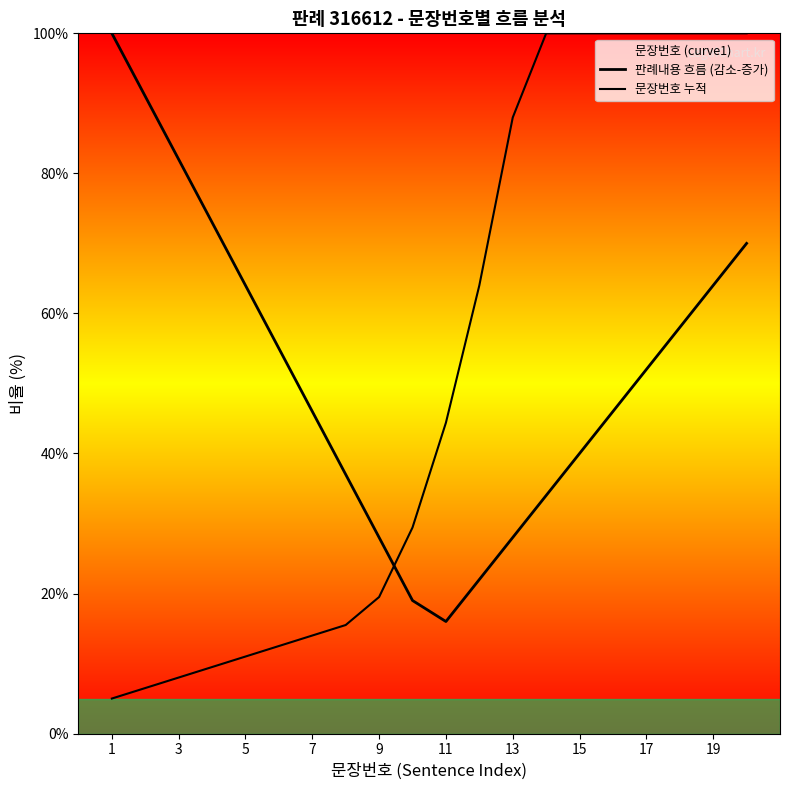

What is the total value across all series at 11?

60.4